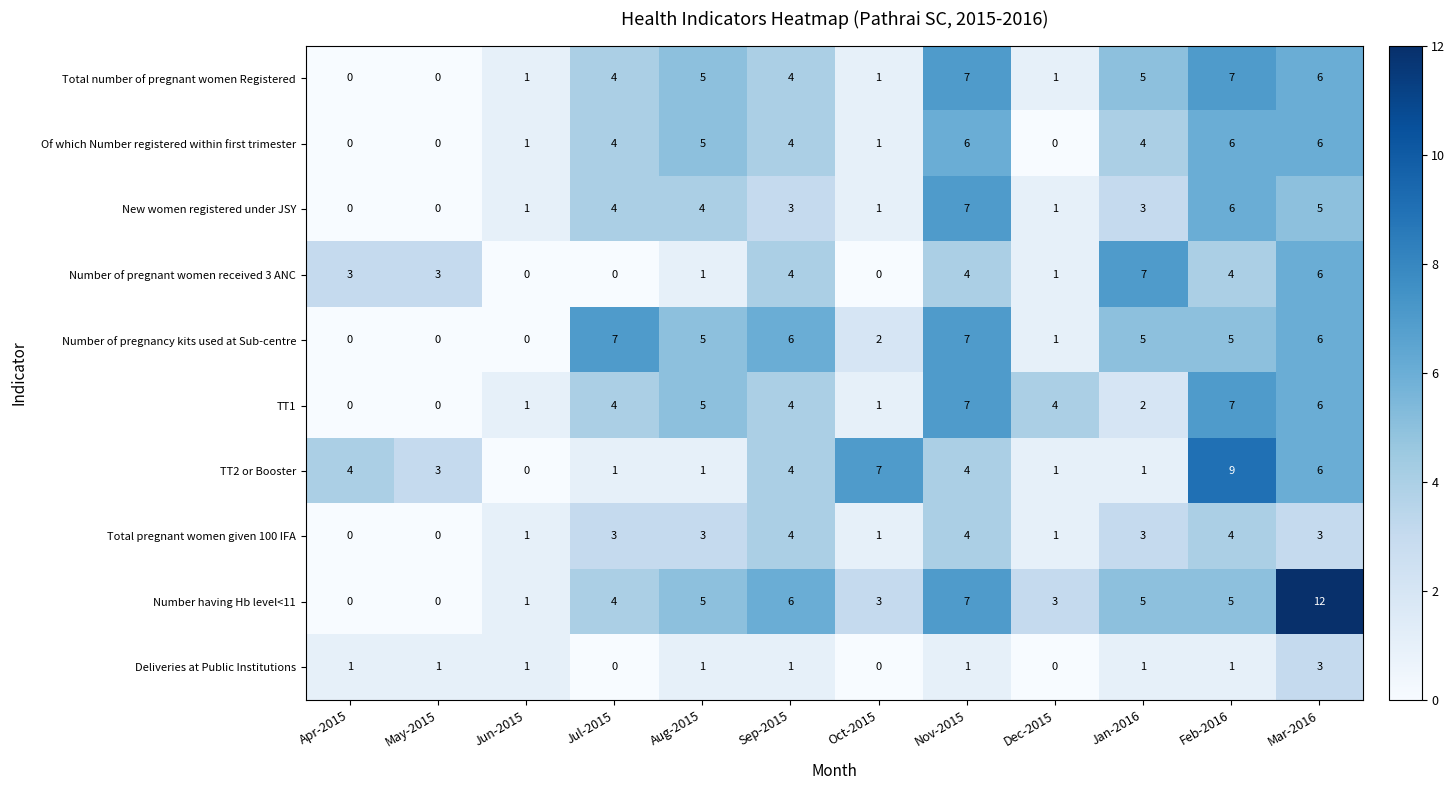

What is the total value across all series at Jun-2015?

7